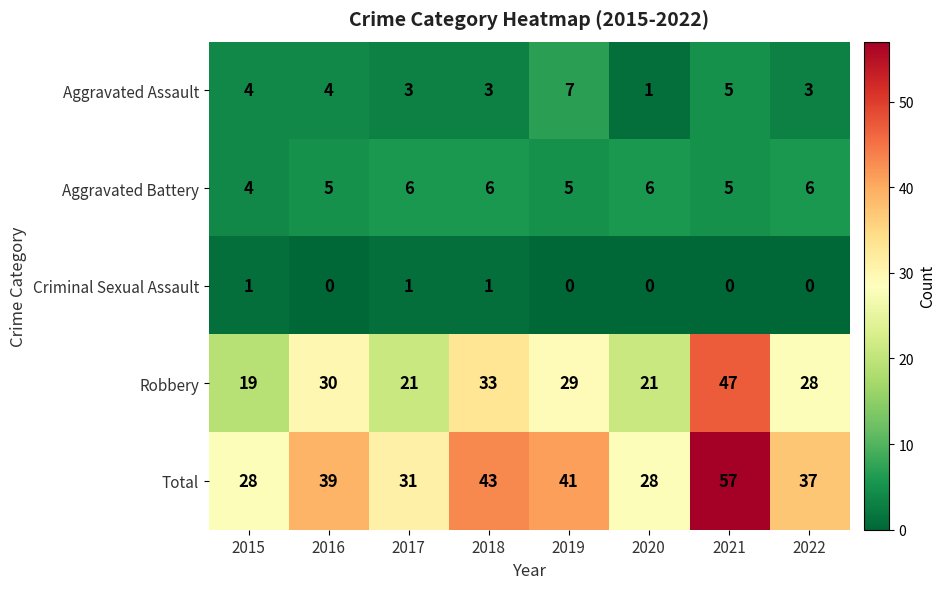

Which series changed the most between 2020 and 2021?

Total